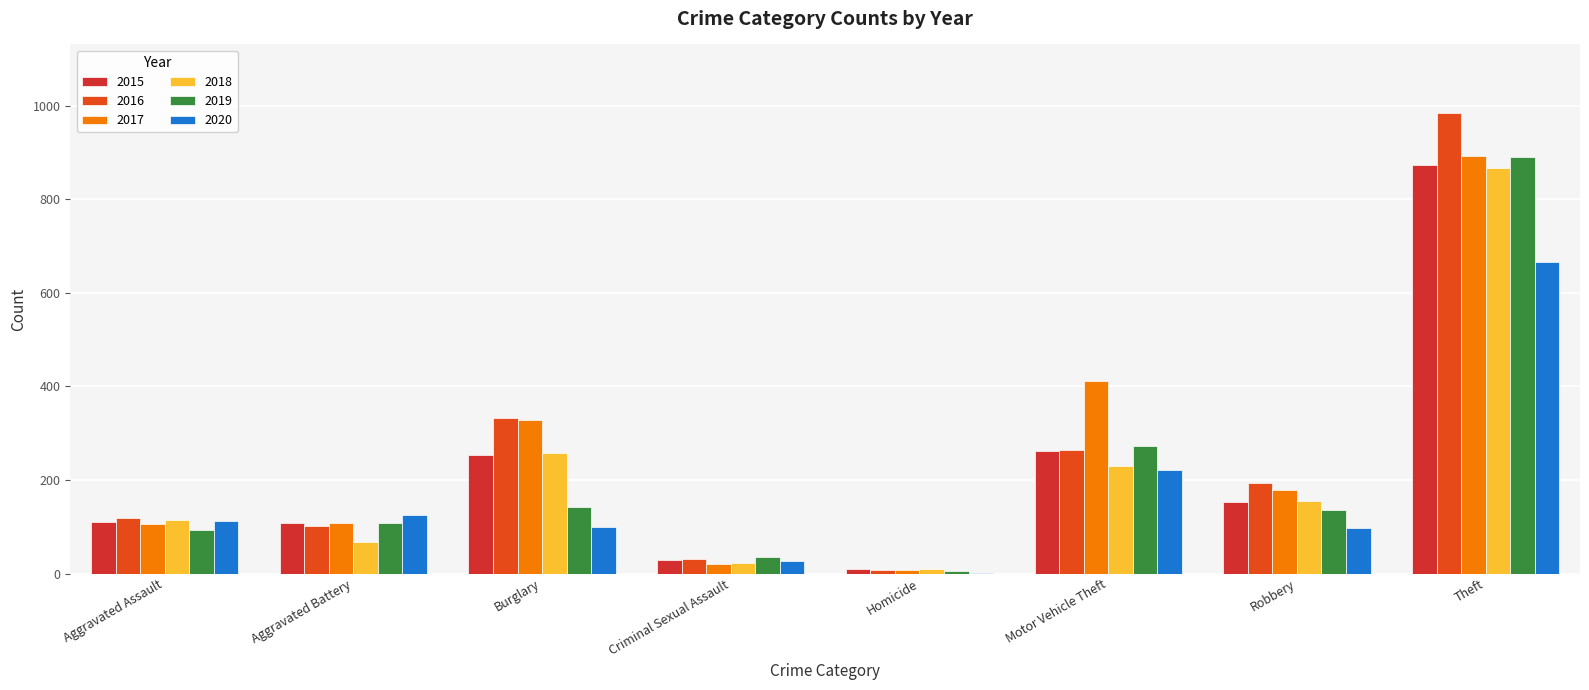

At which category is the sum across all series the highest?

Theft